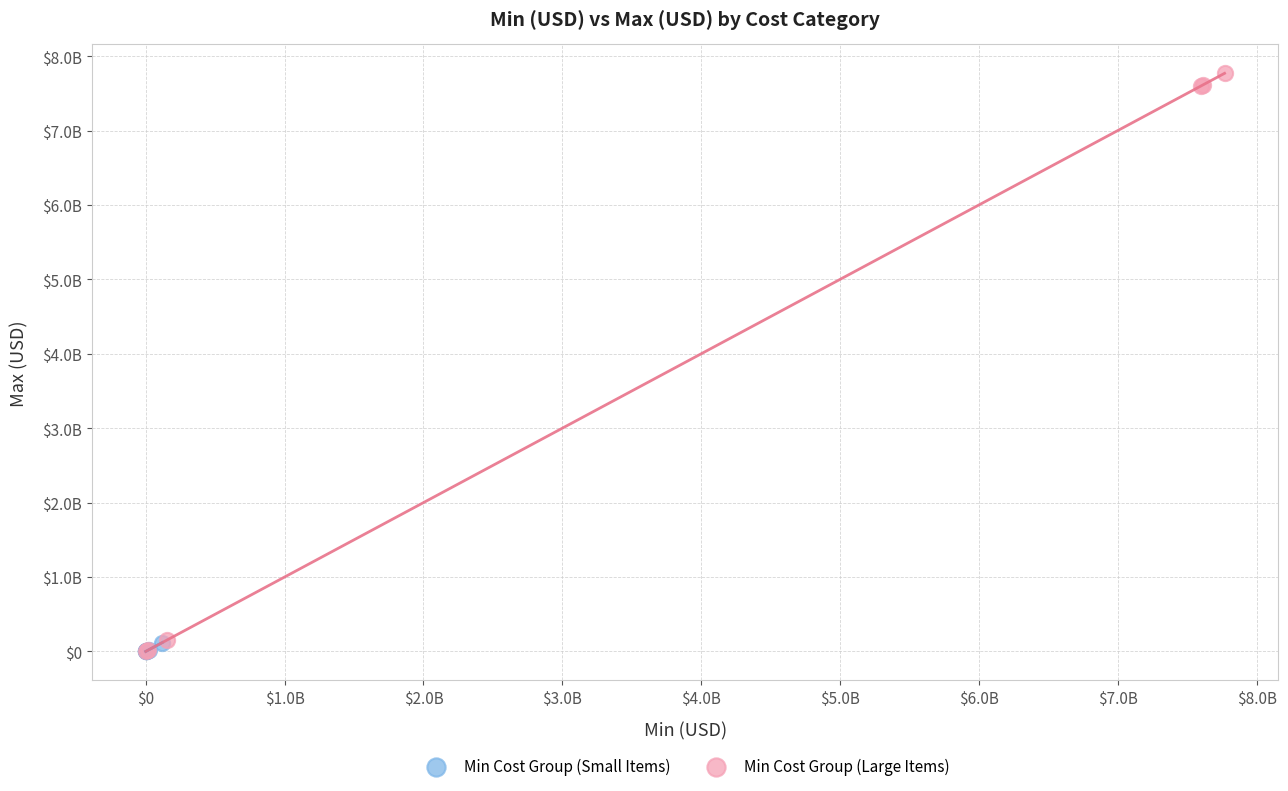

Which series reaches the maximum Y coordinate?

Min Cost Group (Large Items)